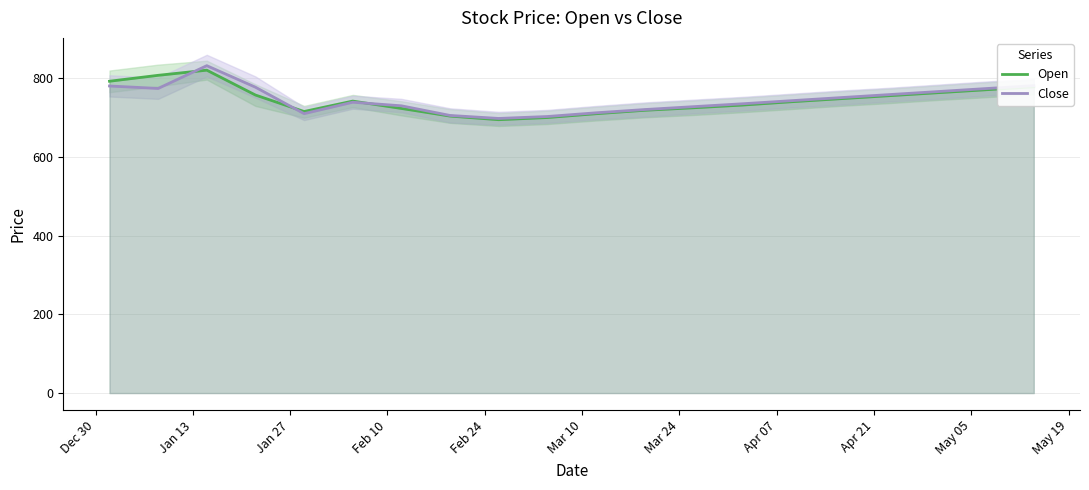

What is the minimum value for Open?

695.0